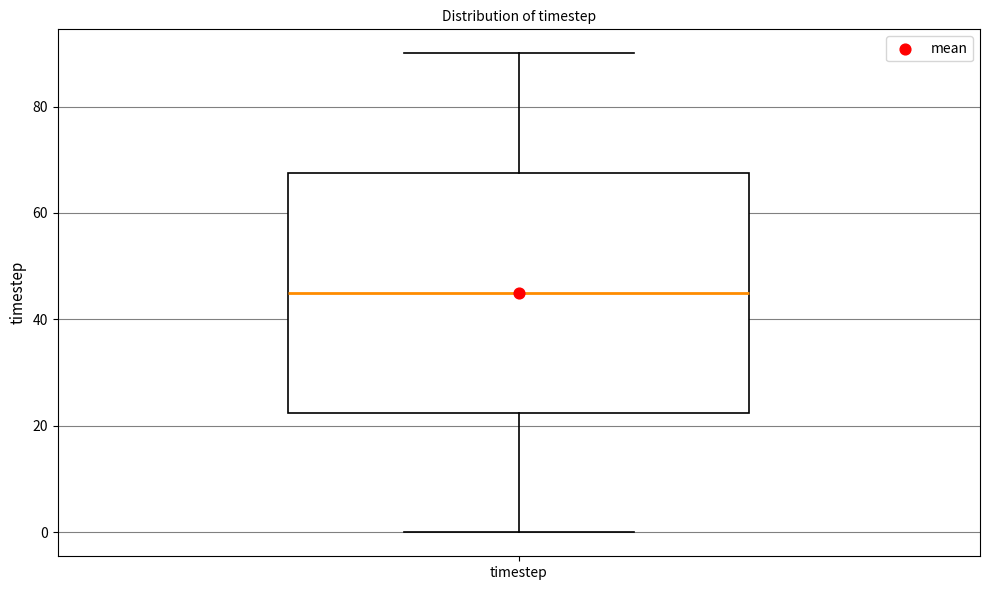

Where does the lower whisker of the box for timestep end on the y-axis? The values are not printed on the chart, so give them approximately, as read against the axis.

0